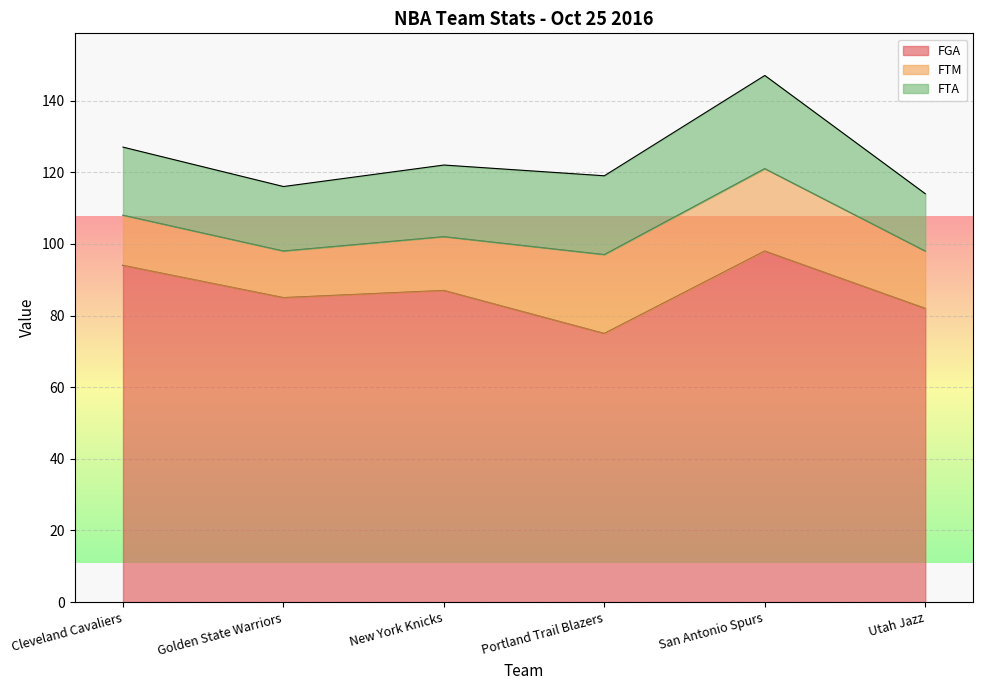

True or false: FGA and FTM intersect in this chart.

False